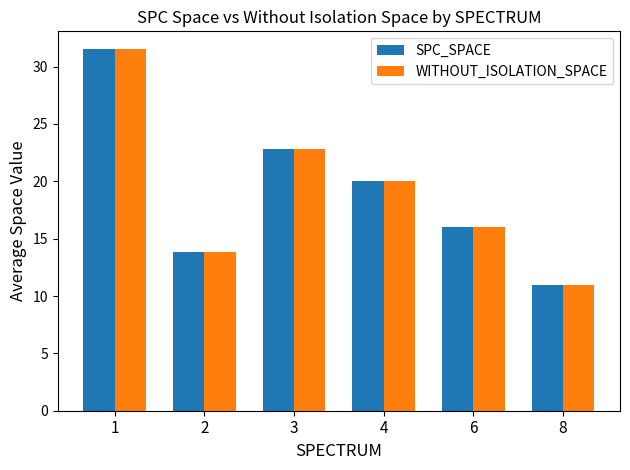

True or false: SPC_SPACE has a value of 31.5 at 1.

True